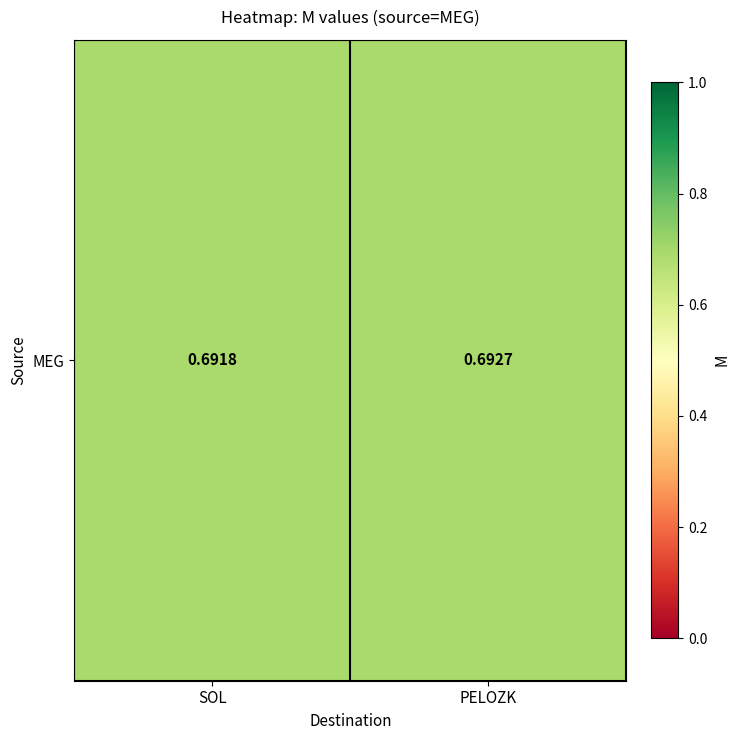

Reading left to right, transcribe all the data shown in this chart.

SOL=0.7	PELOZK=0.7